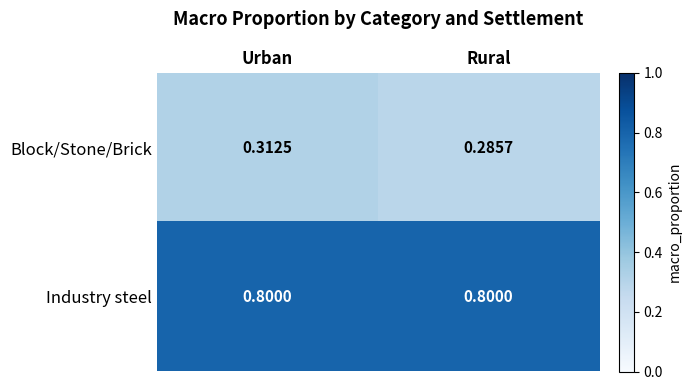

At which label does Block/Stone/Brick reach its peak?

Urban